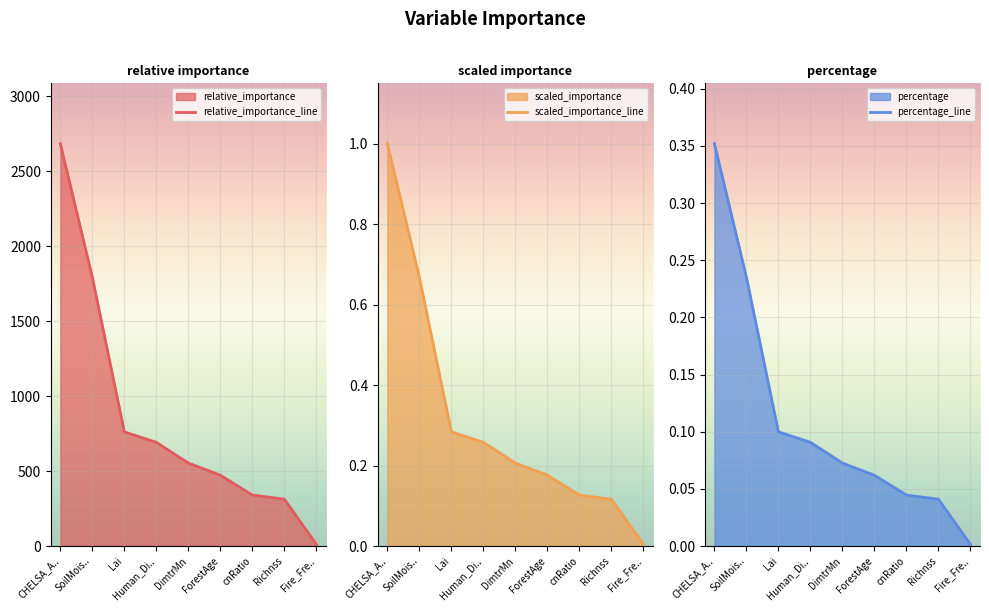

True or false: relative_importance and percentage cross at least once.

False